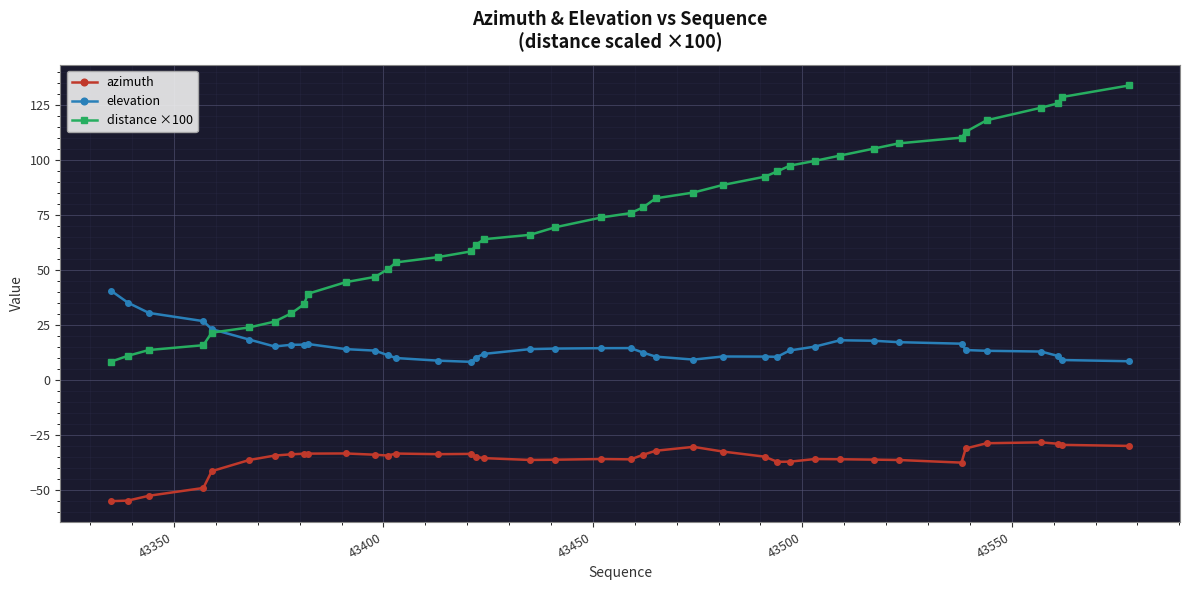

Which series has the largest range (max minus min)?

distance ×100